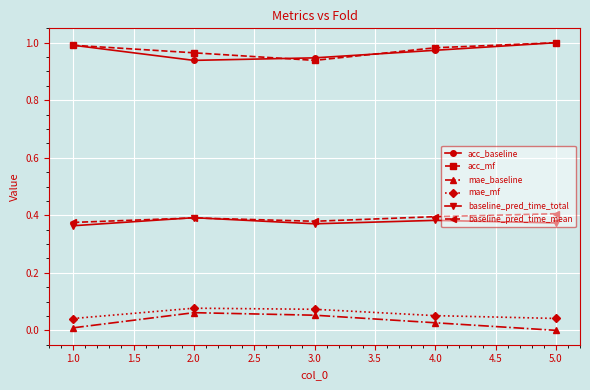

True or false: baseline_pred_time_mean and acc_baseline intersect in this chart.

False